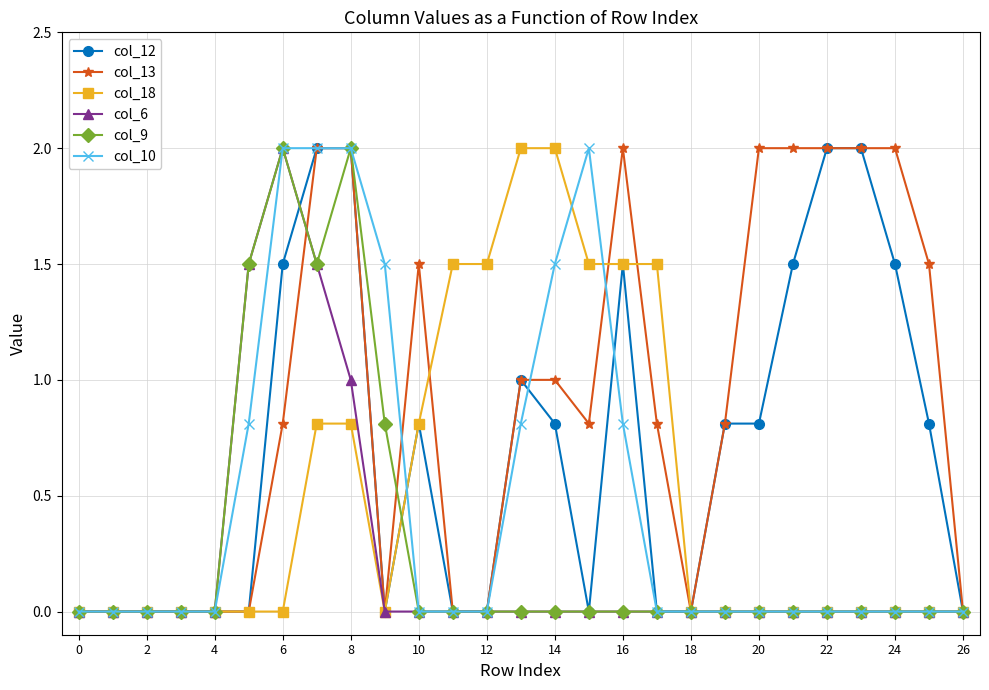

Which series has the largest total across all categories?

col_13